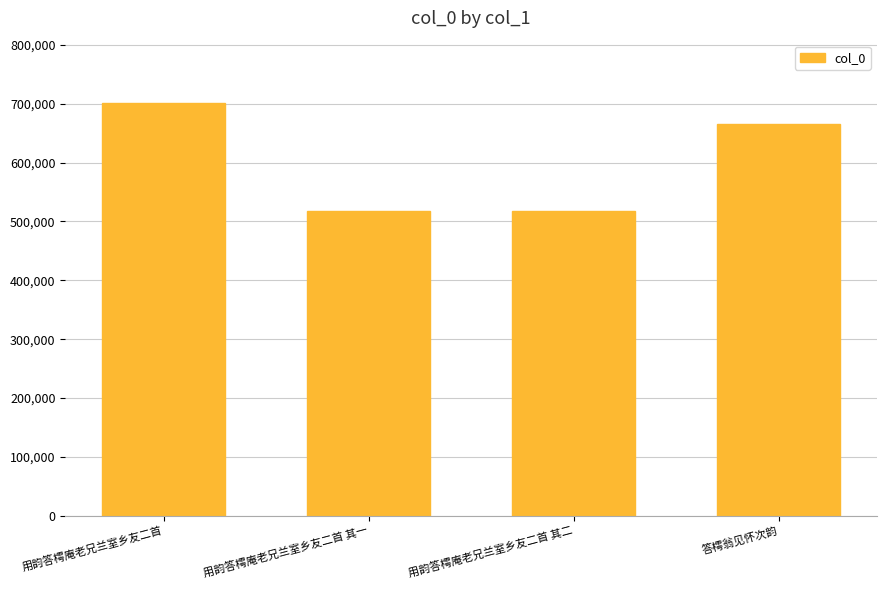

Read the value at 用韵答樗庵老兄兰室乡友二首 其一, to the nearest 10.

517910